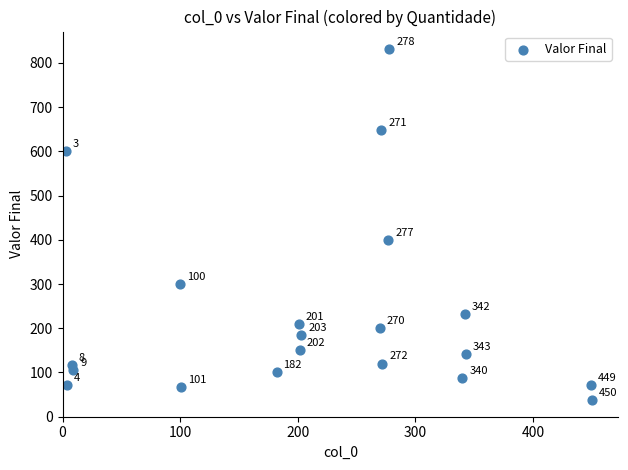

What Y value in the scatter plot is closest to 434?

400